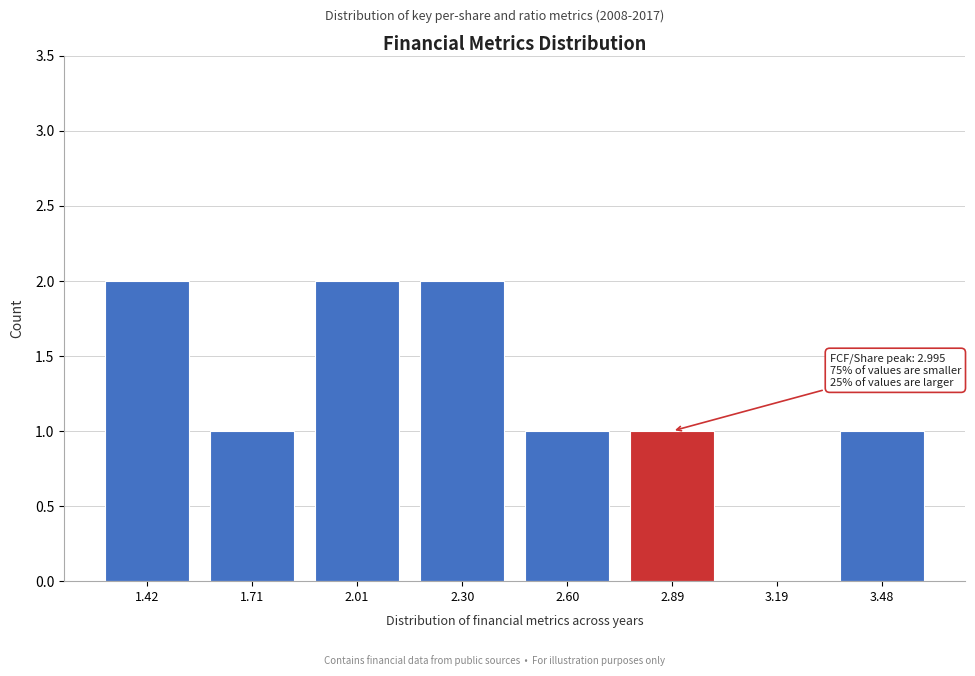

Reading right to left, list all the values displayed in this chart.

3.48=1	3.19=0	2.89=1	2.60=1	2.30=2	2.01=2	1.71=1	1.42=2